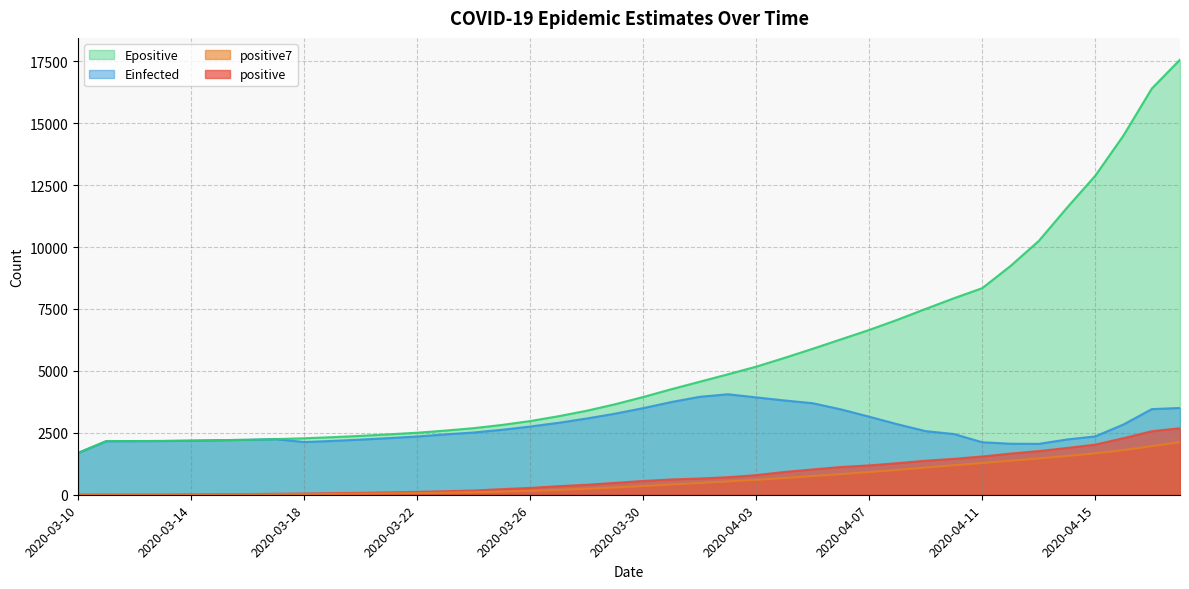

What position from the left is 2020-03-29?

20